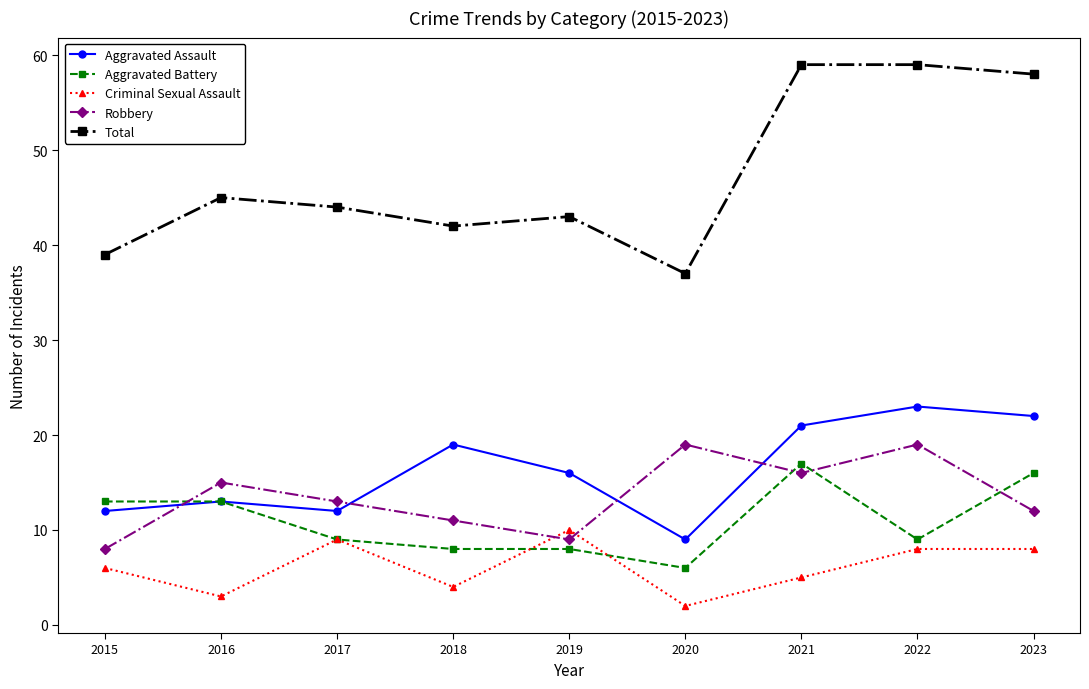

What is the difference between the Robbery values at 2021 and 2015?

8